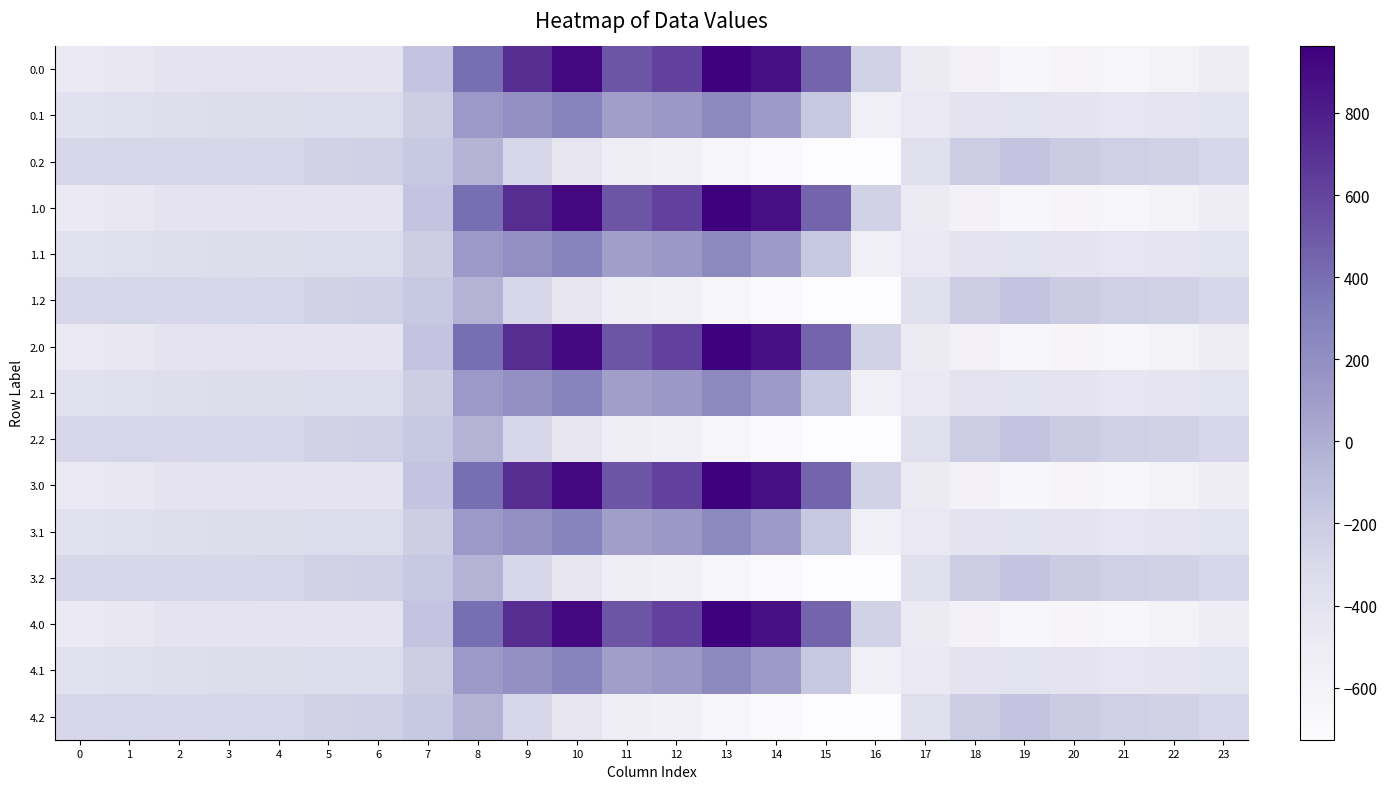

Rank the series by their maximum value, from lowest to highest.

0.2, 1.2, 2.2, 3.2, 4.2, 0.1, 1.1, 2.1, 3.1, 4.1, 0.0, 1.0, 2.0, 3.0, 4.0